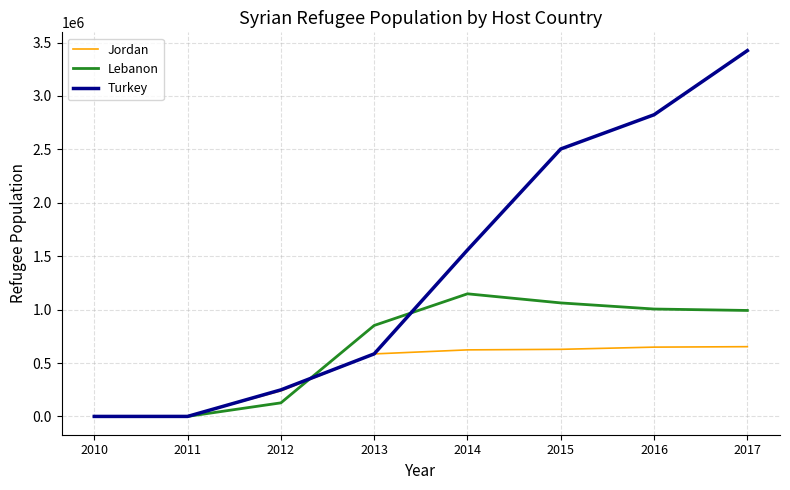

What is the difference between the highest and lowest values at 2013?

266311